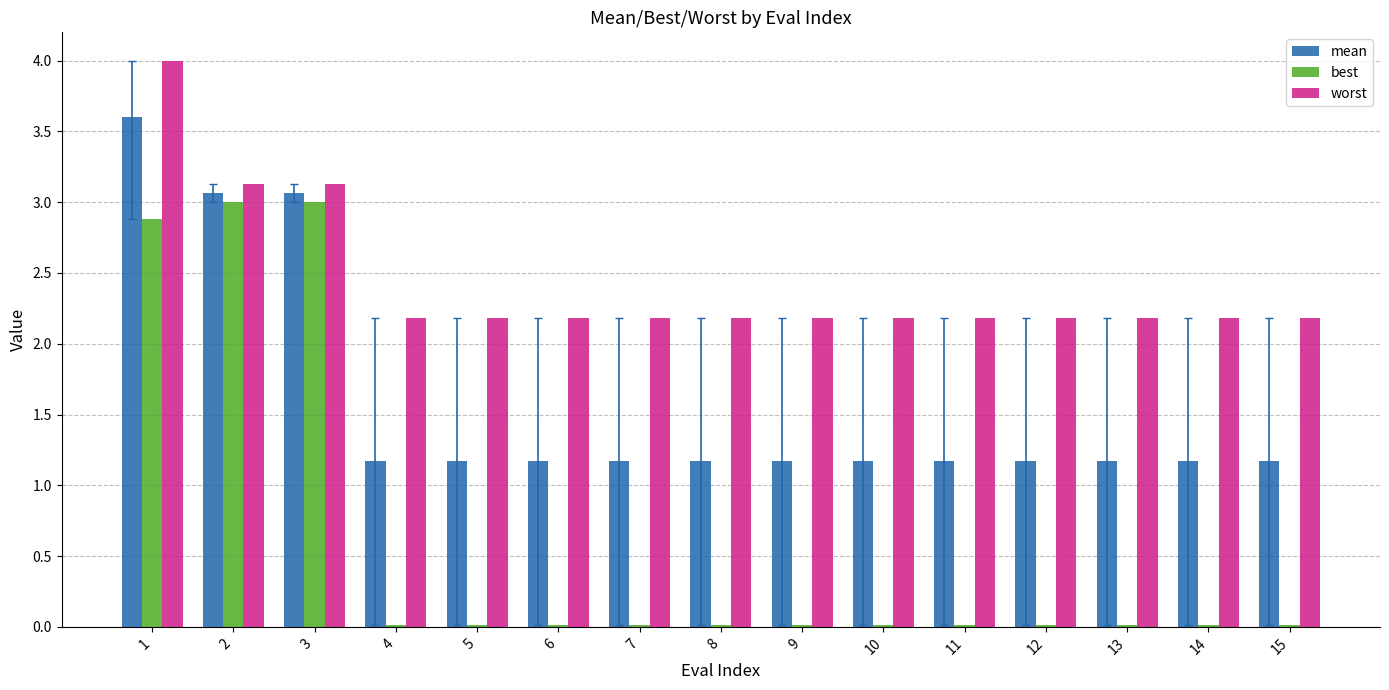

Which series has the widest spread of values?

best